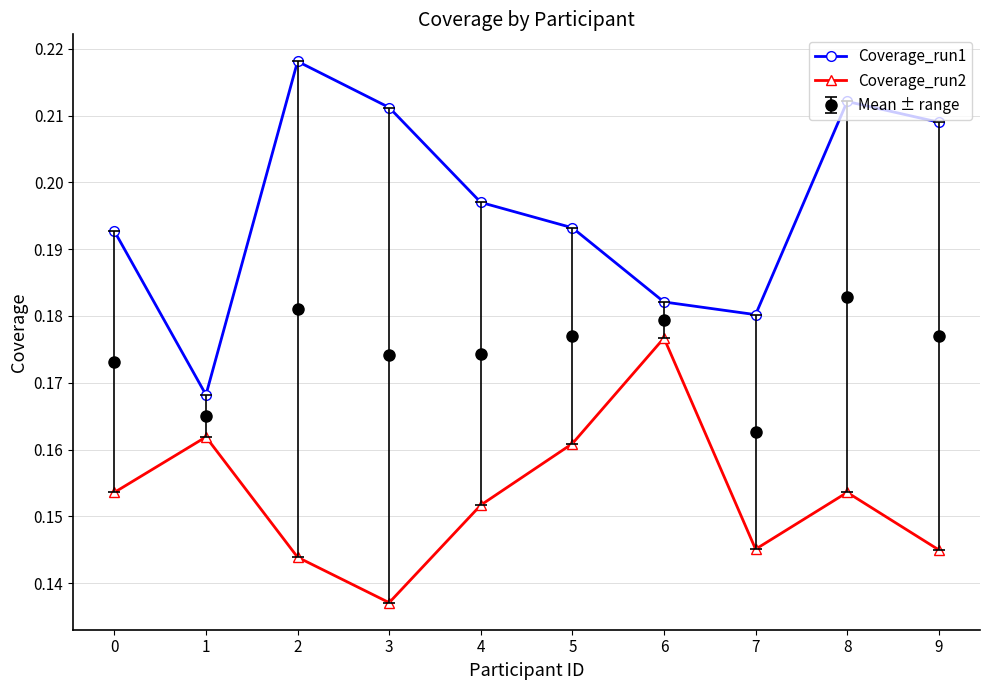

The value of Coverage_run1 at 2 is 0.4. True or false?

False